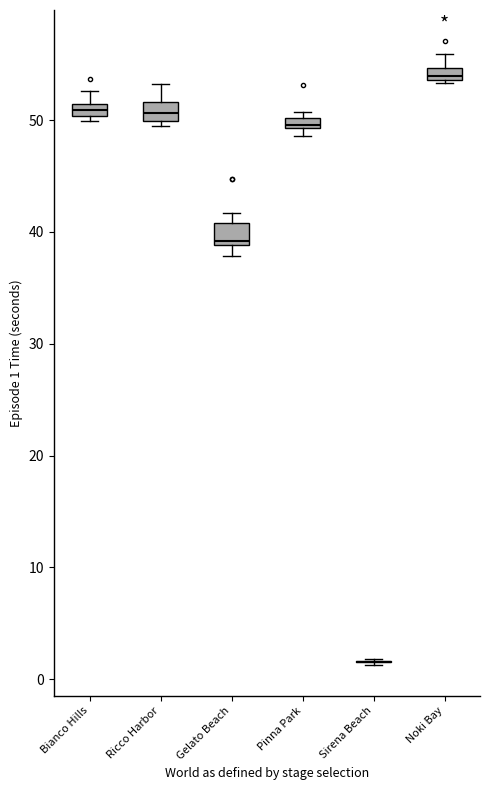

Where is the upper edge of the box for Bianco Hills on the y-axis? The values are not printed on the chart, so give them approximately, as read against the axis.

51